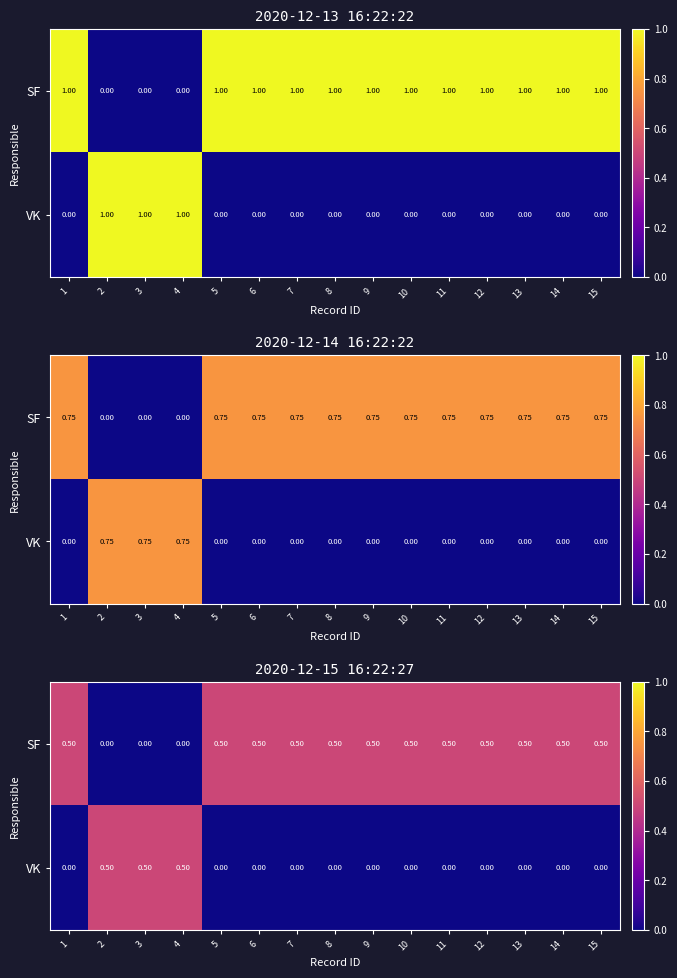

What is the difference between the maximum and minimum values in the VK series?

0.5